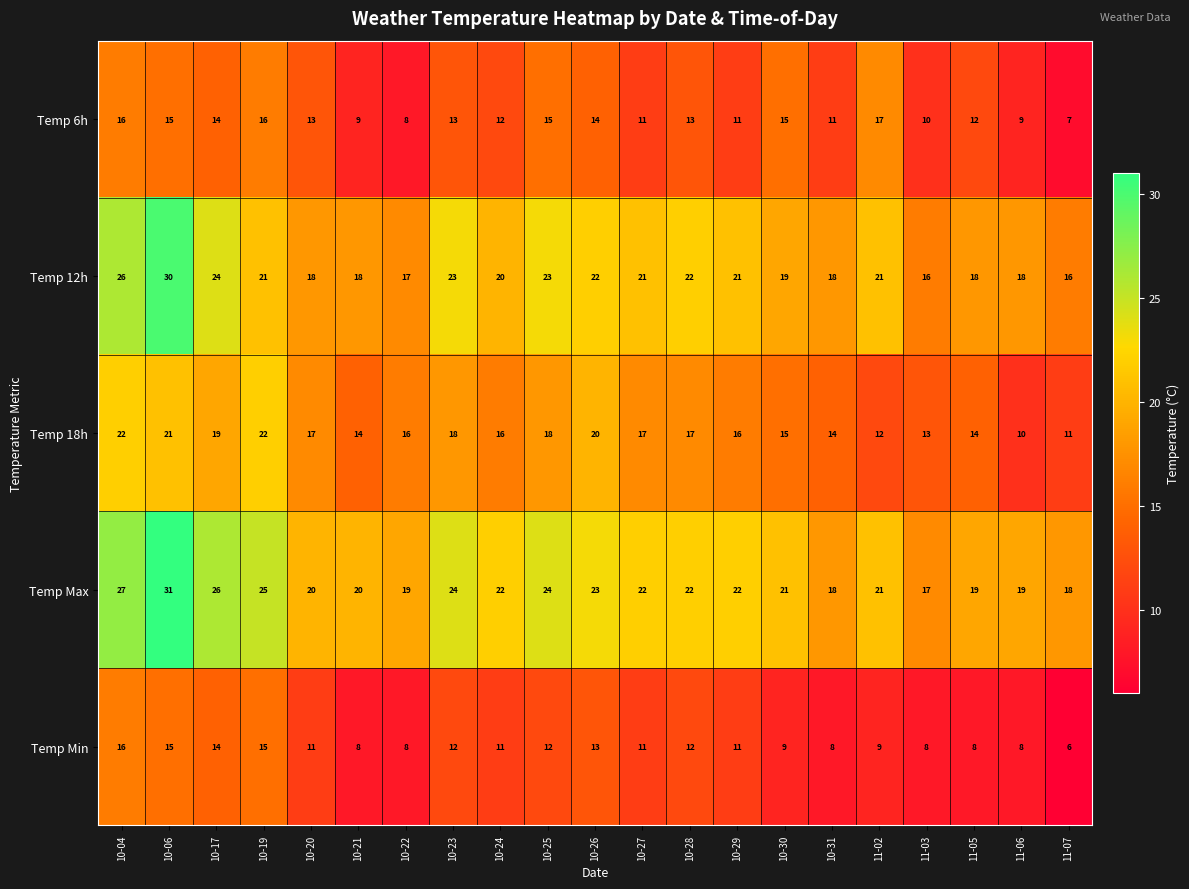

The Temp 18h series shows 11 at 11-07. True or false?

True